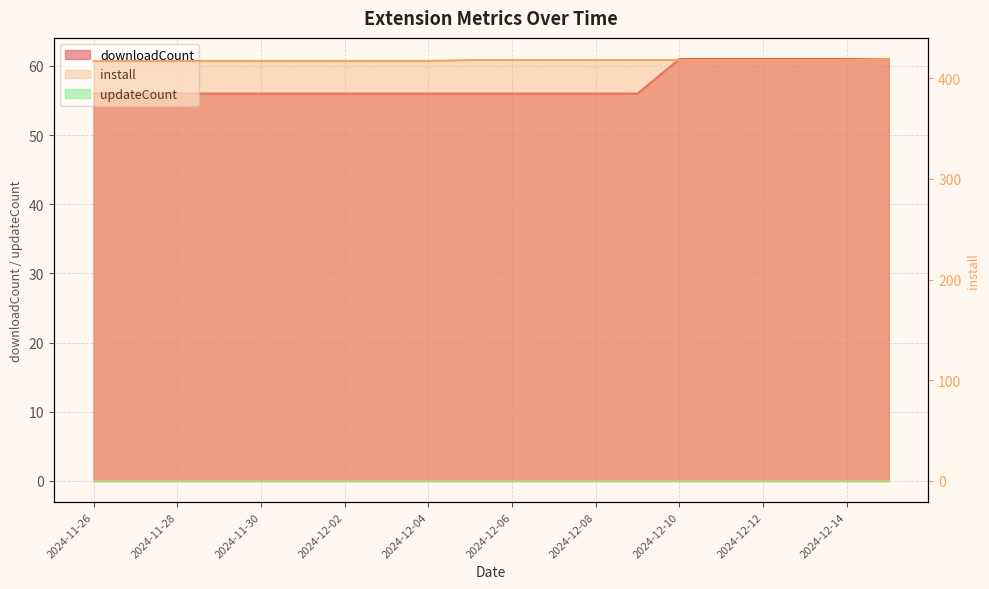

Reading left to right, transcribe all the data shown in this chart.

downloadCount: 56	56	56	56	56	56	56	56	56	56	56	56	56	56	61	61	61	61	61	61
install: 417	417	417	417	417	417	417	417	417	418	418	418	418	418	418	418	418	418	418	419